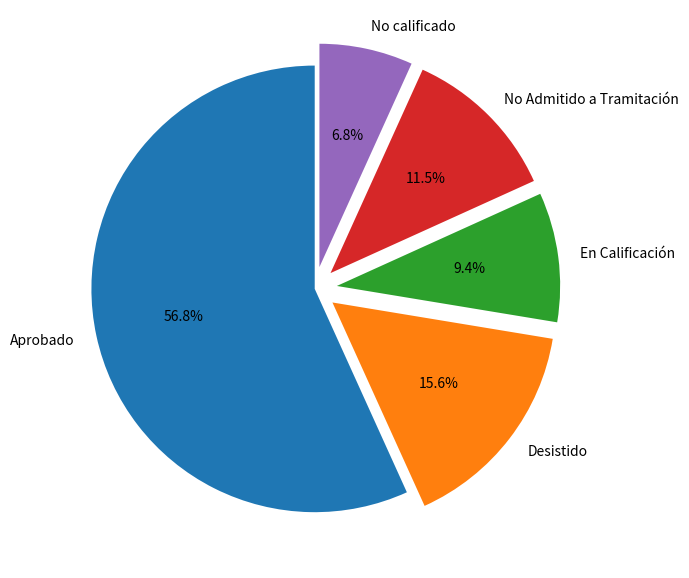

Which slice is the smallest?

No calificado